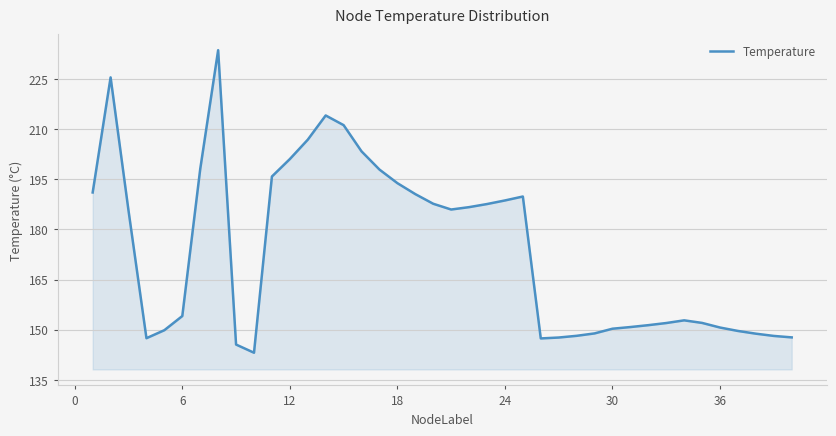

What is the difference between the maximum and minimum values?

90.4